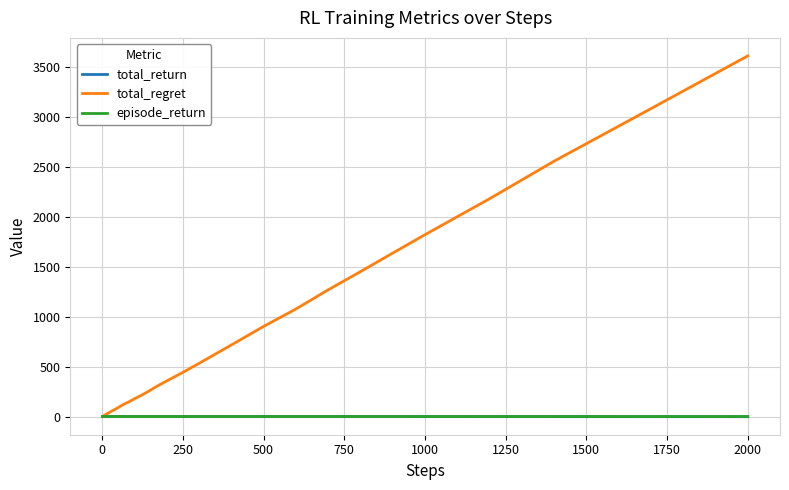

At how many categories does at least one series exceed 1664?

5